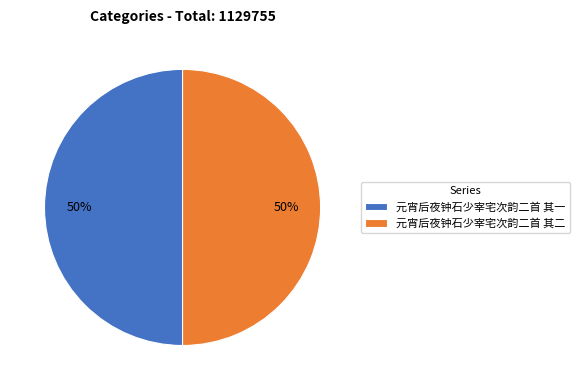

What percentage is the 元宵后夜钟石少宰宅次韵二首 其一 slice, to the nearest percent?

50%